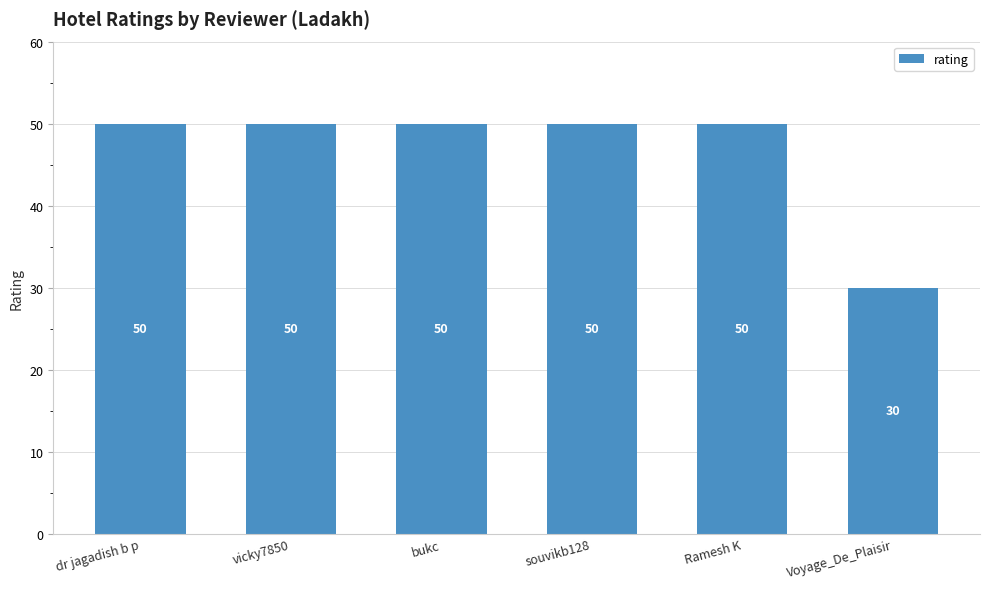

Does the chart contain any negative values?

No